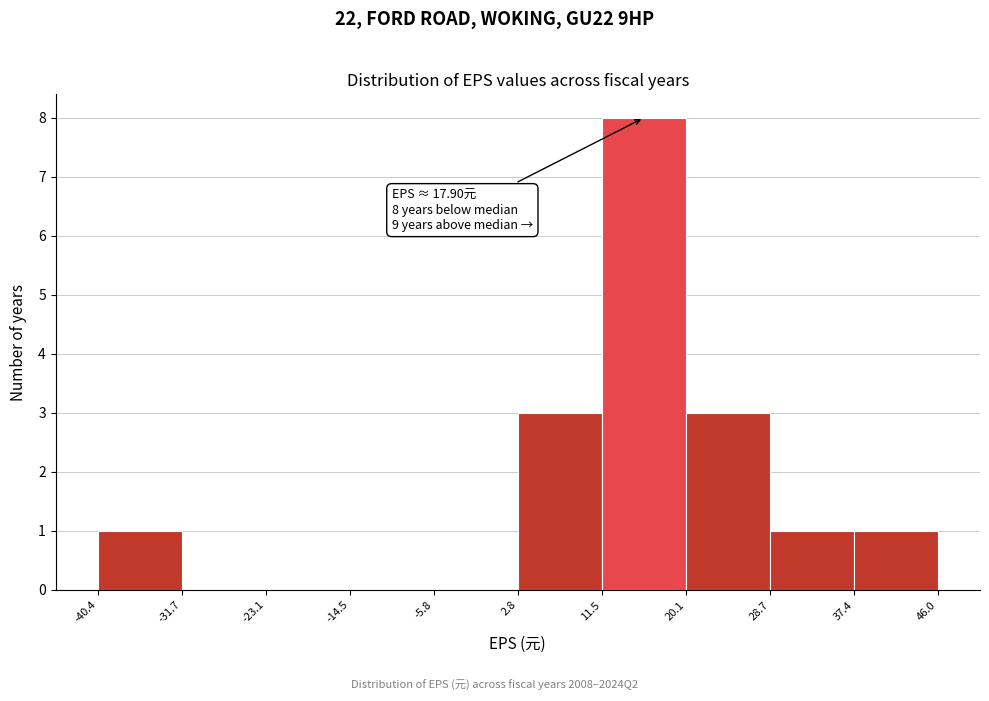

Which range on the x-axis has the tallest bar?

11.5 to 20.1